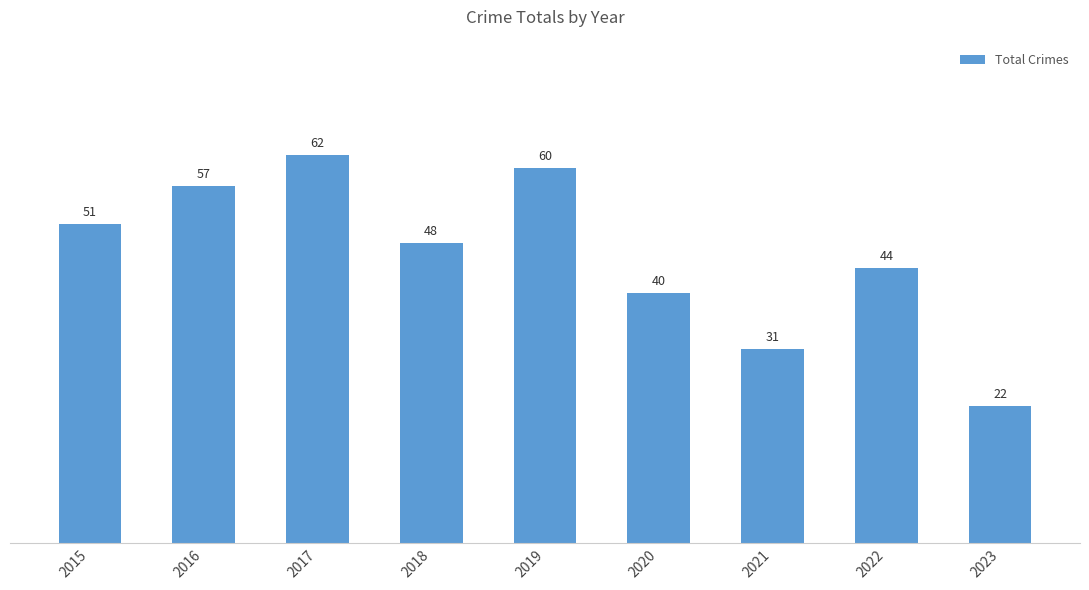

Is it true that the value at 2020 is 40?

True